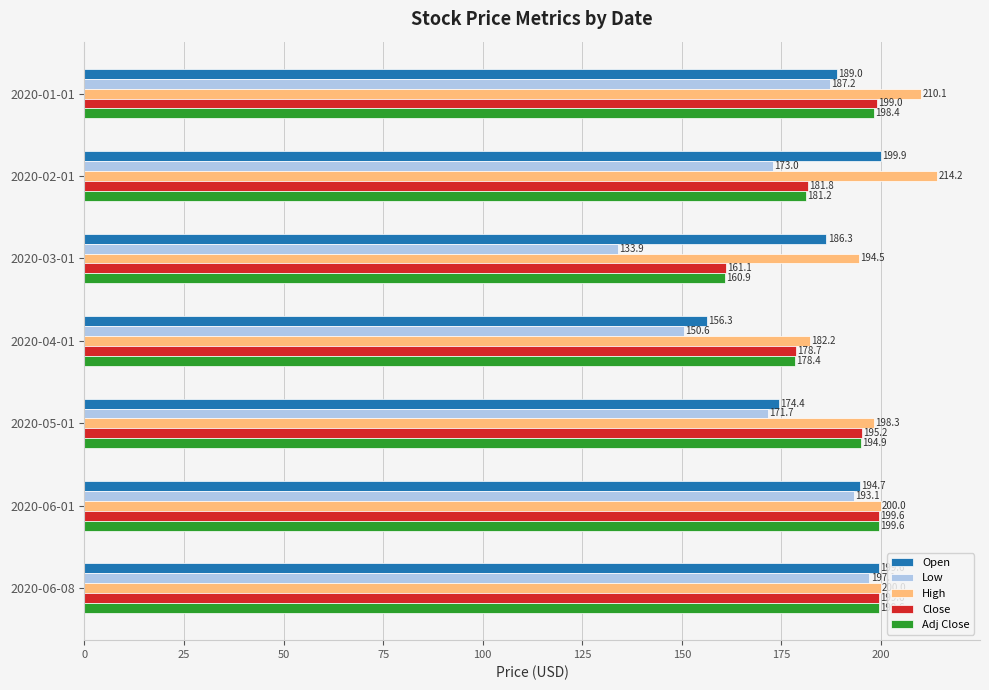

What is the maximum value for High?

214.2